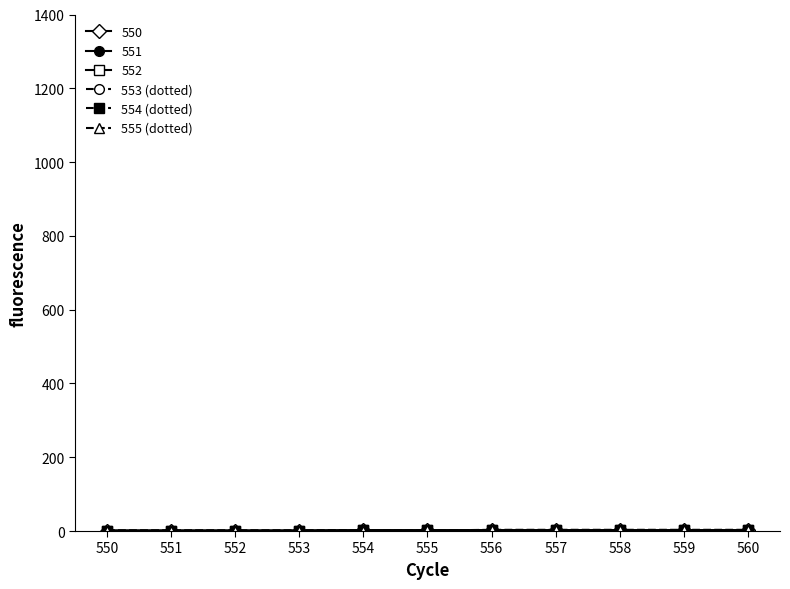

True or false: 555 (dotted) has more than 1 points higher than both neighbors.

False